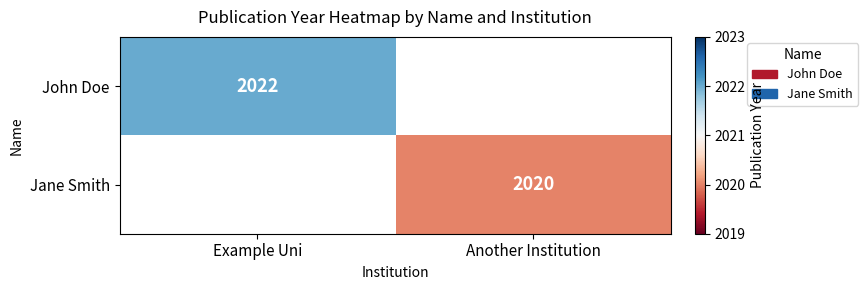

At which category does the chart reach its minimum across all series?

Another Institution